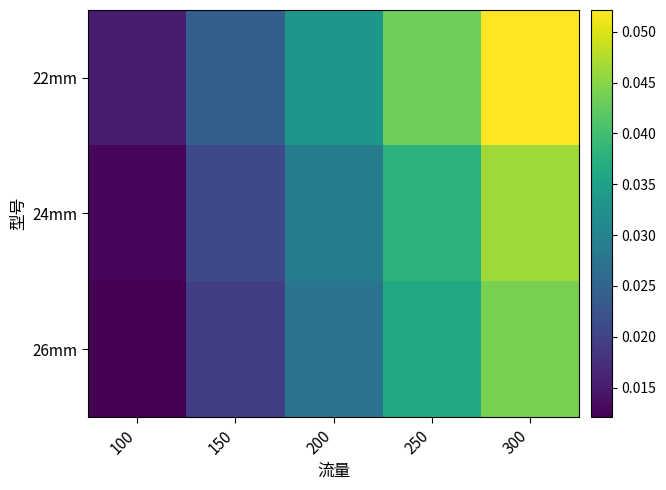

What is the total value across all series at 200?

0.1